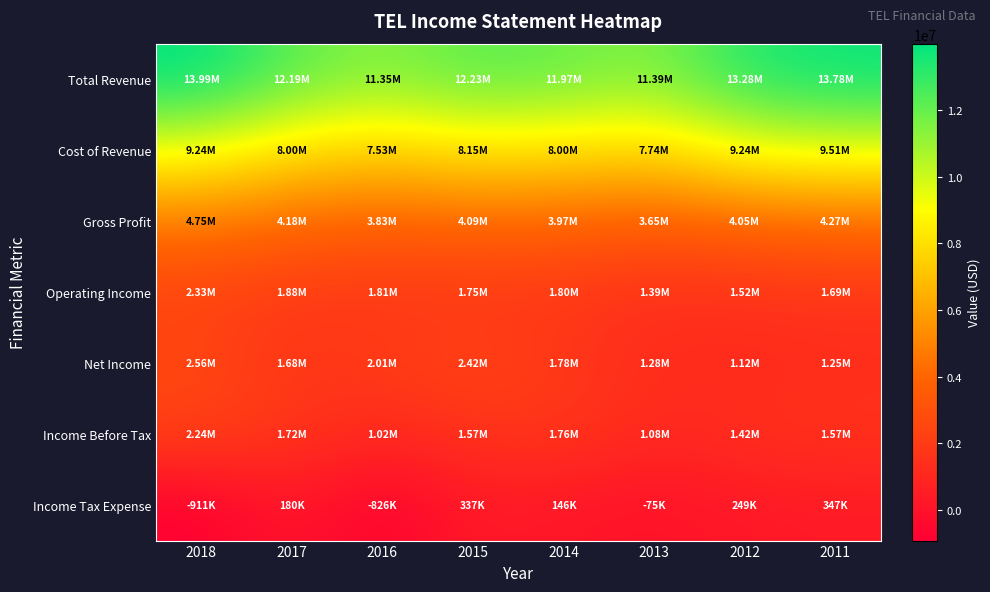

What is the smallest value displayed?

-911000